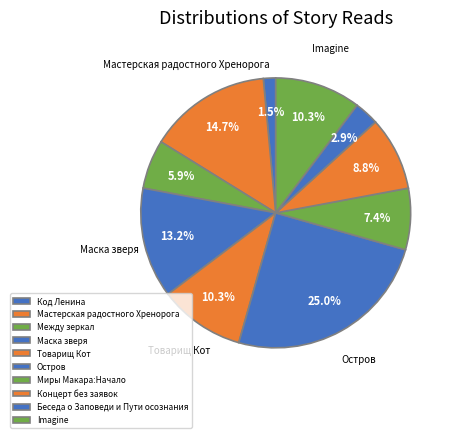

Count the number of slices in the pie.

10